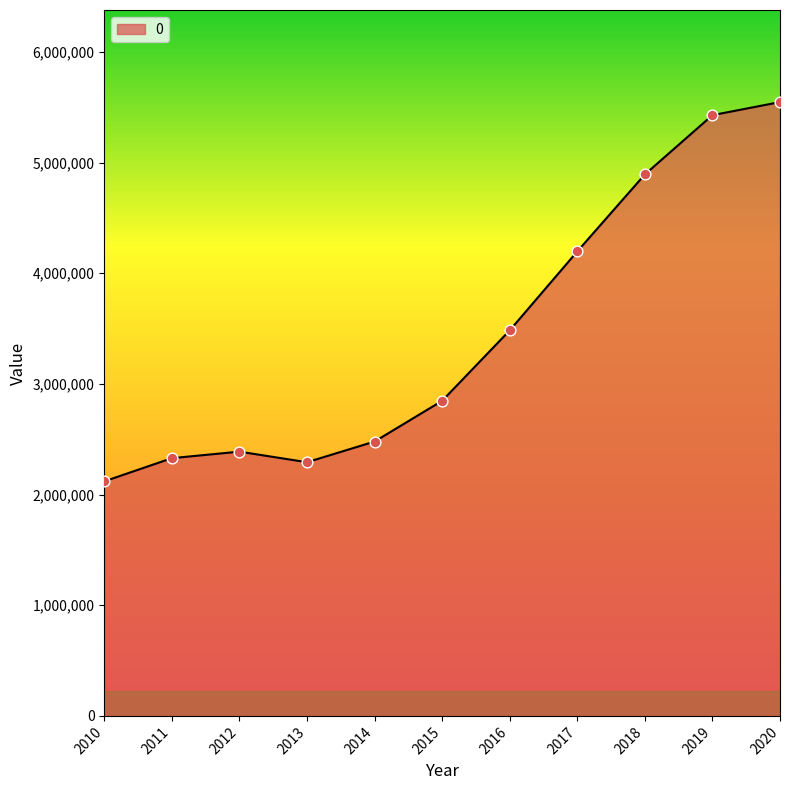

What is the ratio of the value at 2014 to the value at 2018?

0.5